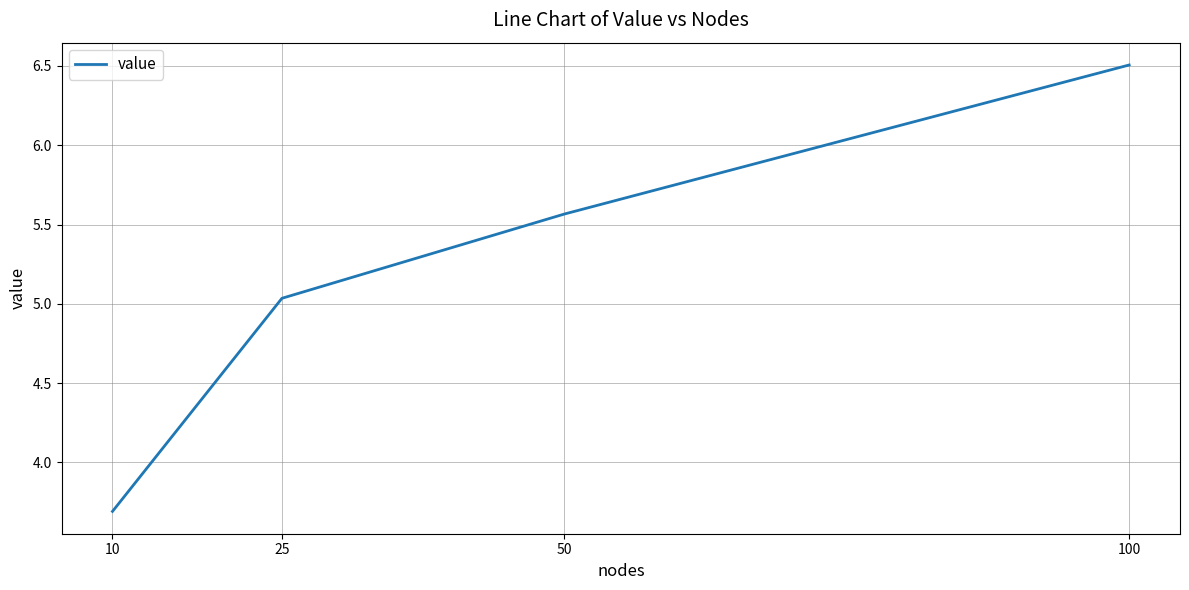

Read the value at 100.

6.5